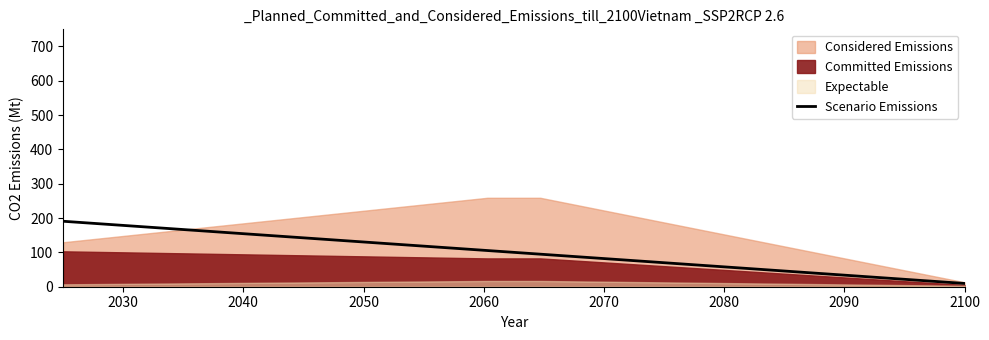

Reading left to right, extract all data points from this chart.

190.8	180.1	169.4	158.8	148.1	137.5	126.8	116.1	105.5	94.8	84.2	73.5	62.8	52.2	41.5	30.9	20.2	9.5